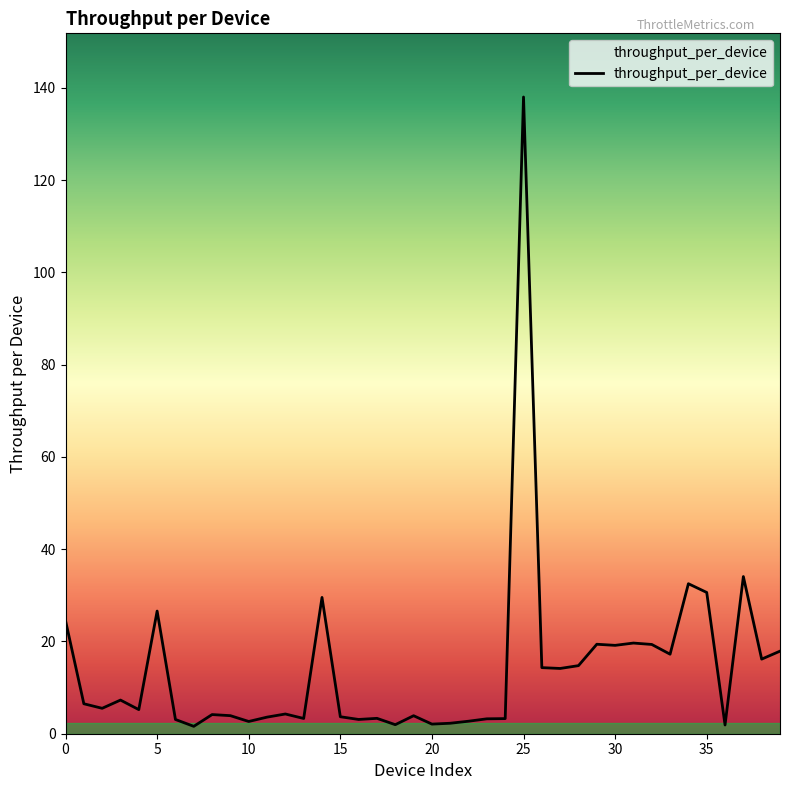

What is the maximum value shown in the chart?

138.0